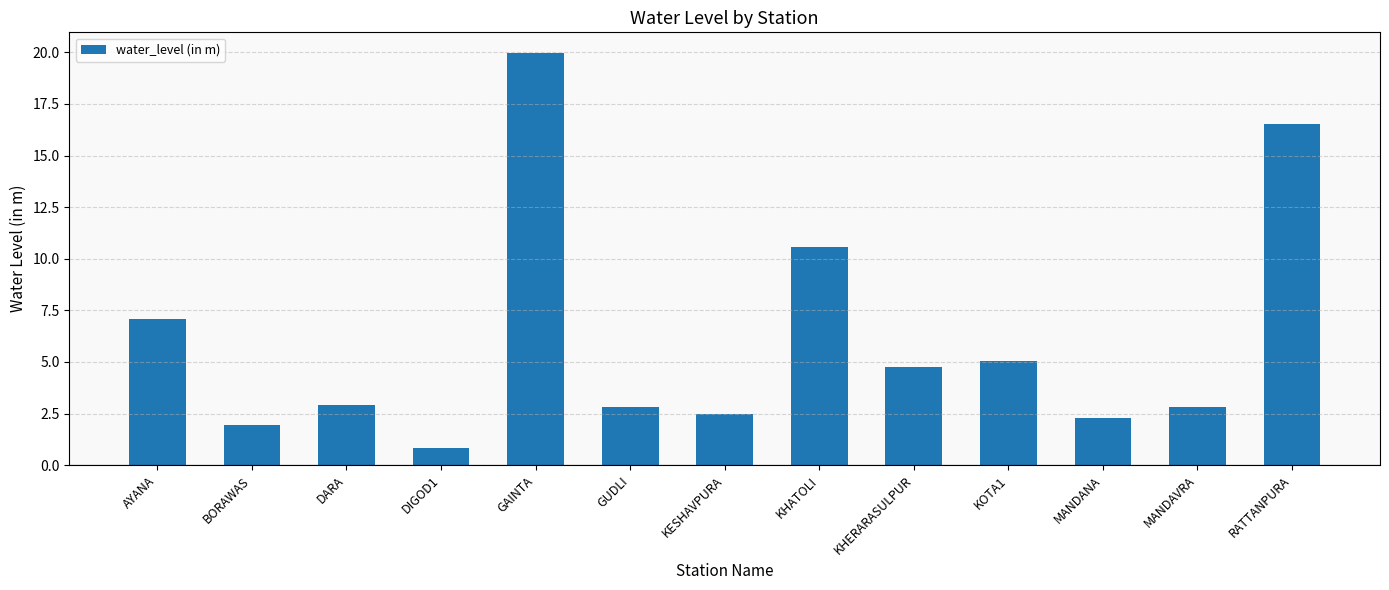

What is the minimum value shown in the chart?

0.8